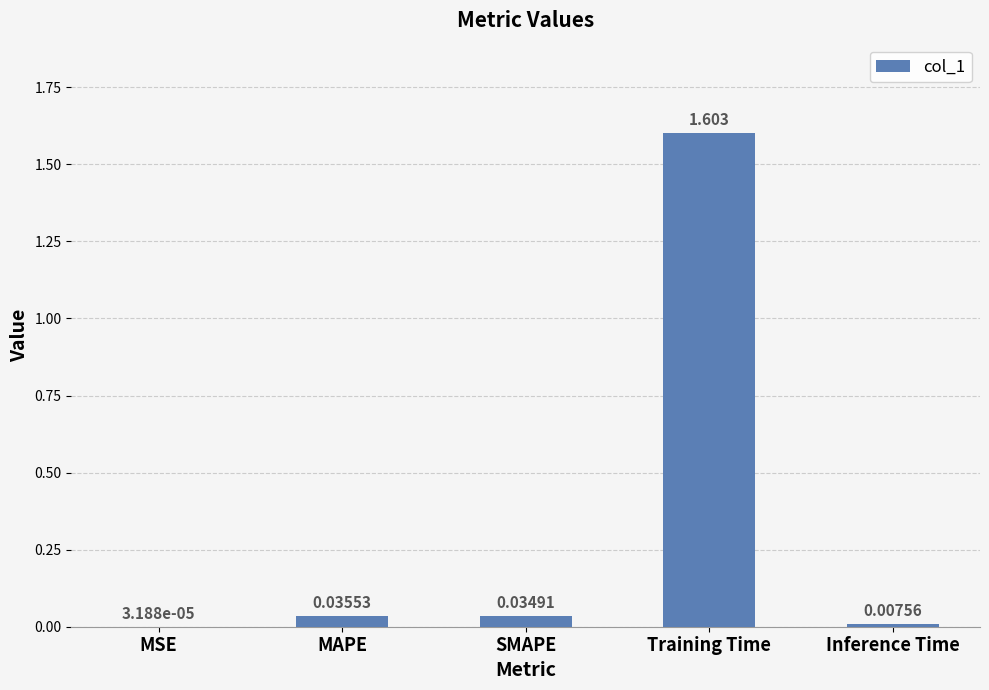

Between Training Time and MSE, which is larger?

Training Time